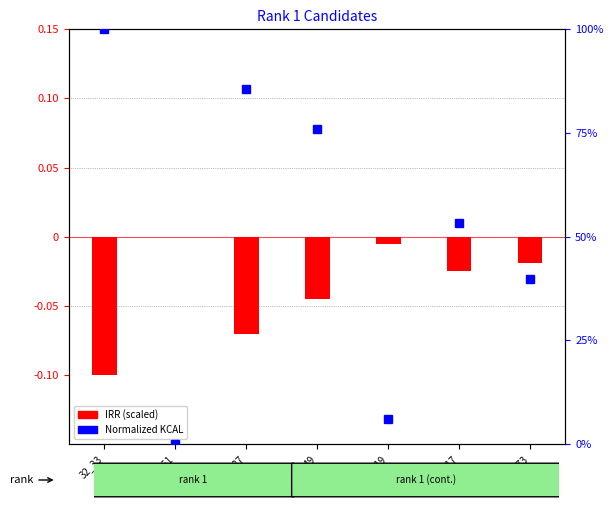

What are all the series names shown in the legend?

IRR (scaled), Normalized KCAL